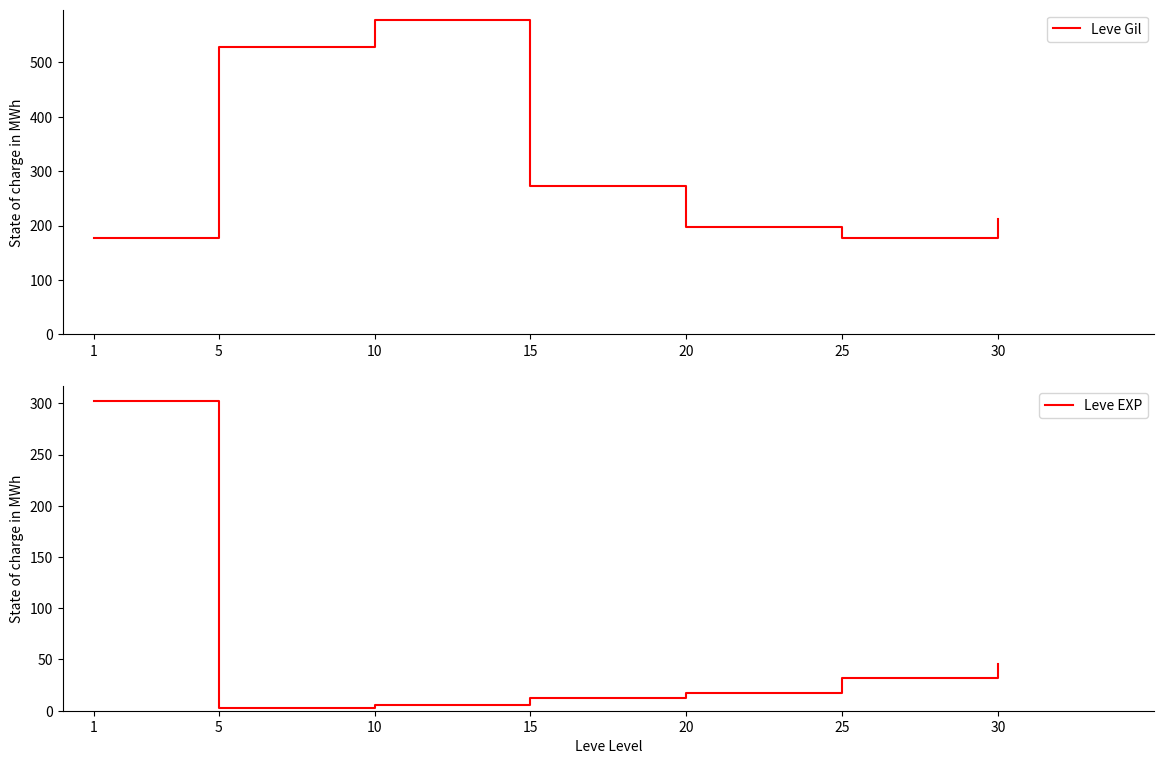

In Leve Gil, how many points are lower than both neighbors (excluding endpoints)?

1